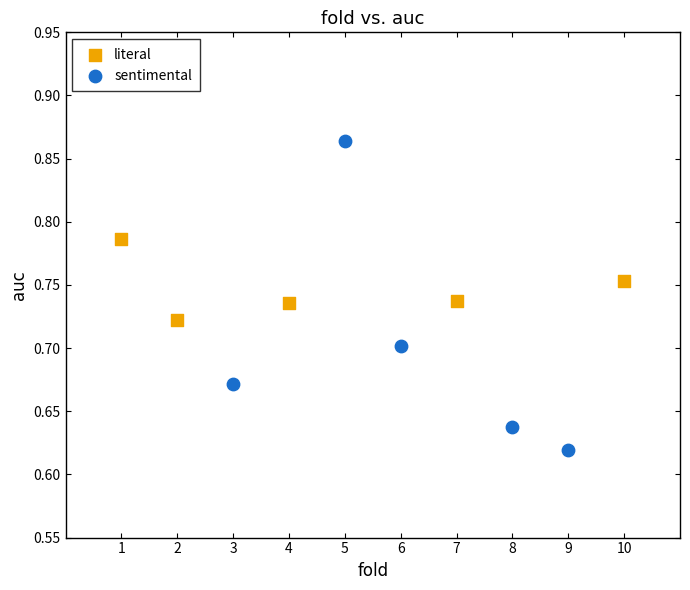

Which series reaches the minimum Y coordinate?

sentimental